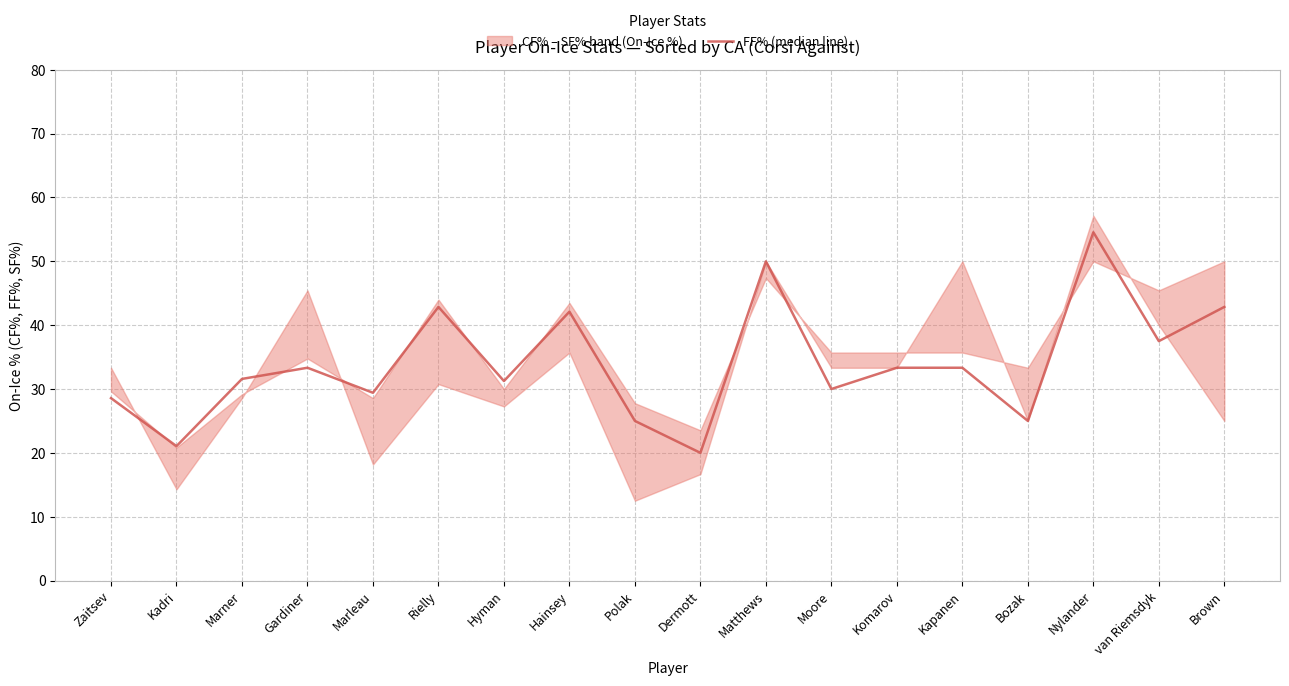

Is it true that the value at Polak is 43.5?

False